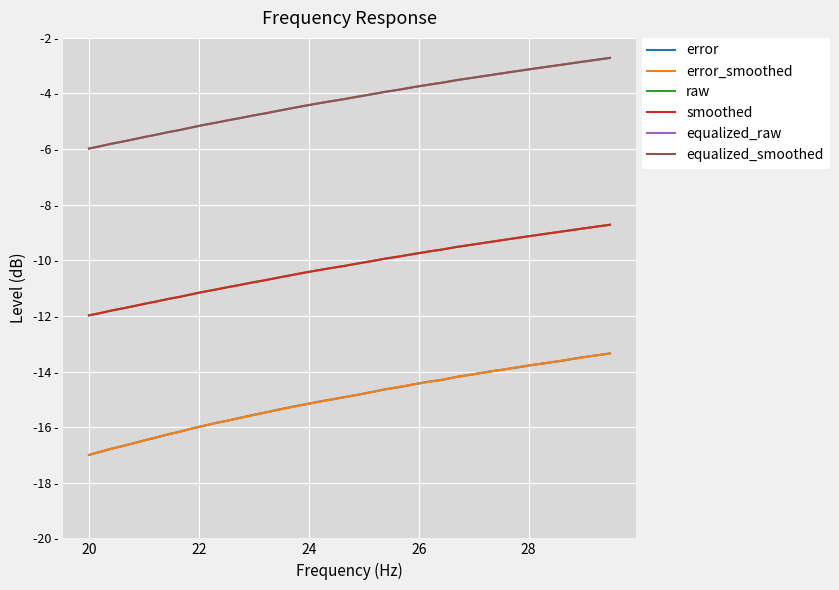

What is the sum of all equalized_raw values?

-173.3